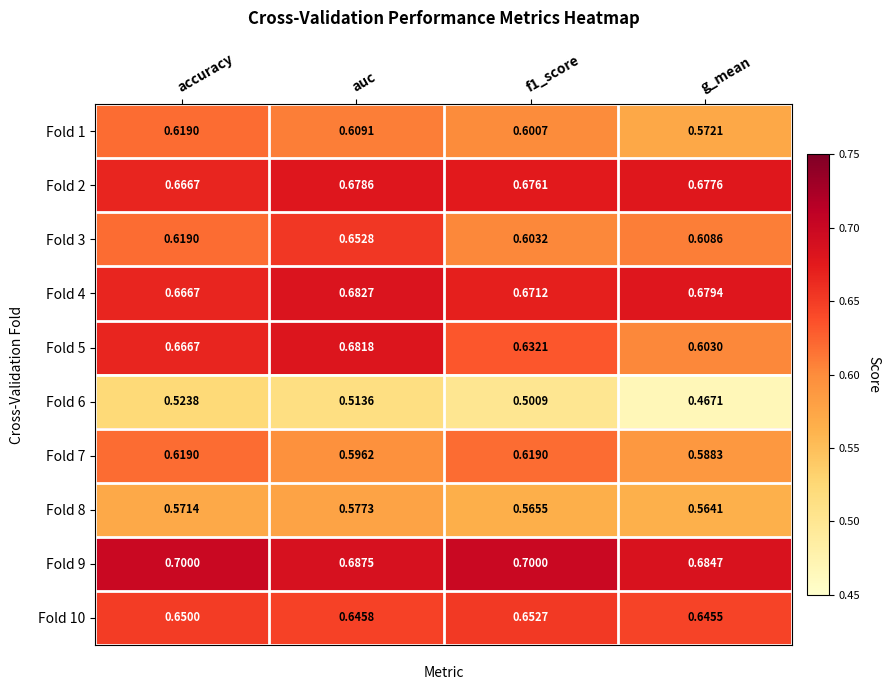

Which series has the largest total across all categories?

Fold 9